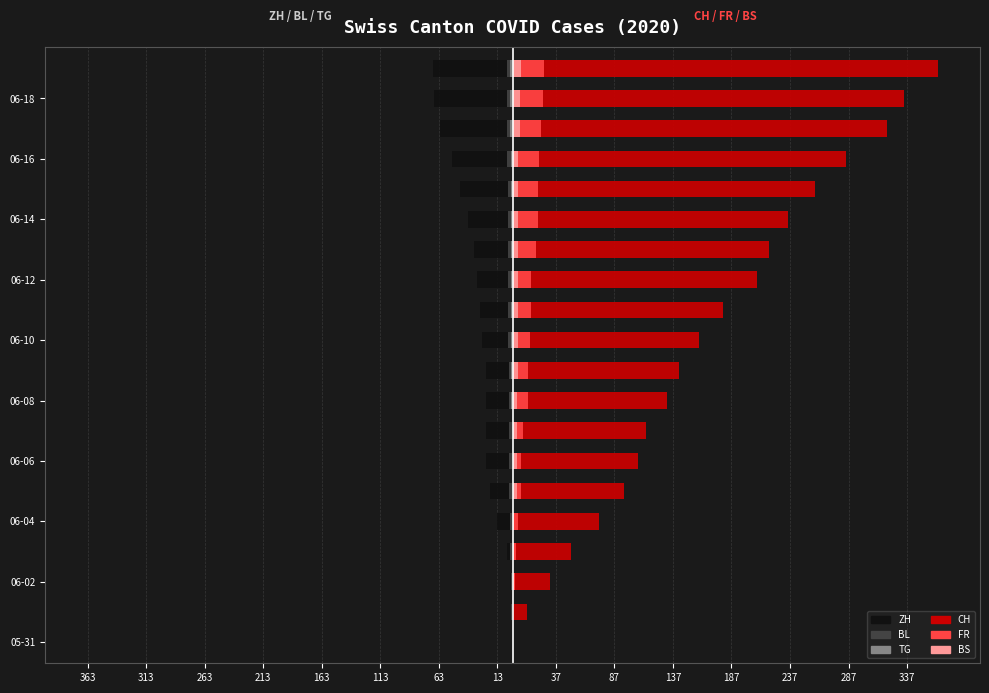

How many data points in FR are less than 15?

10